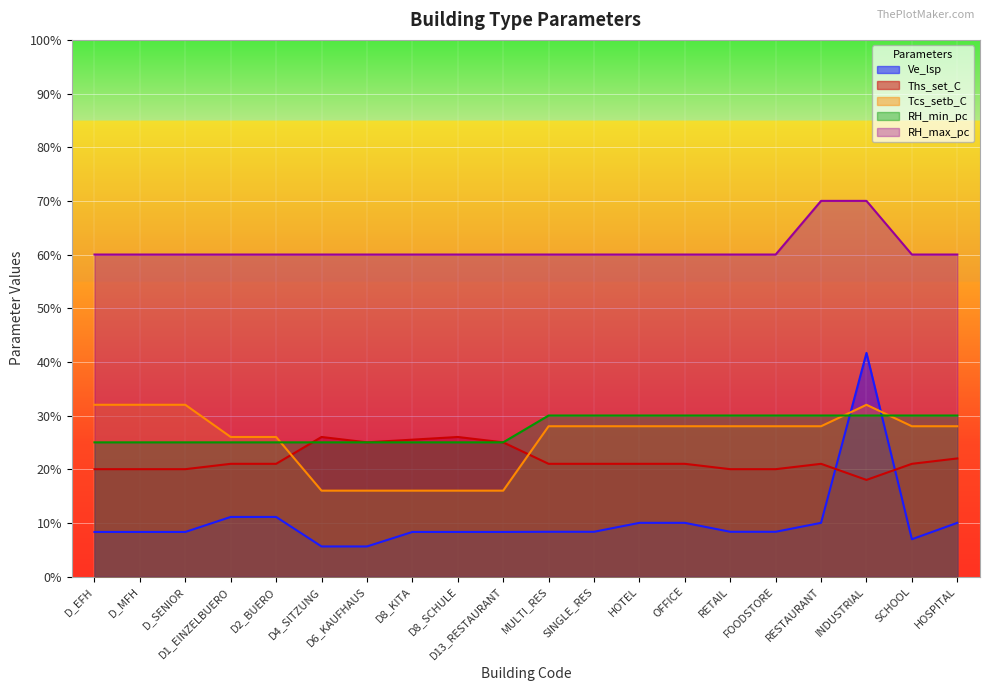

What is the highest value of the Tcs_setb_C series?

32.0